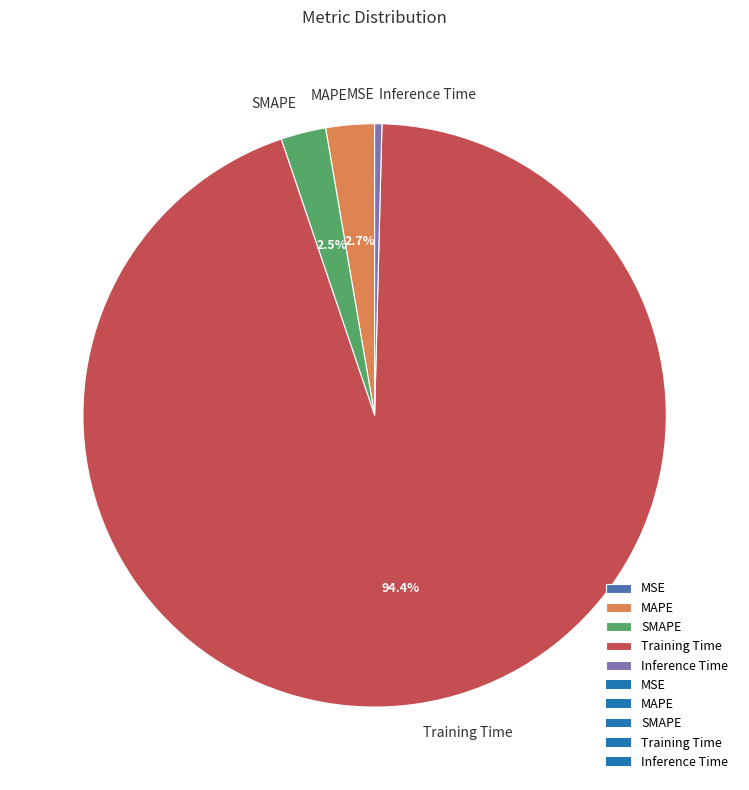

Which has a higher value, SMAPE or Inference Time?

SMAPE